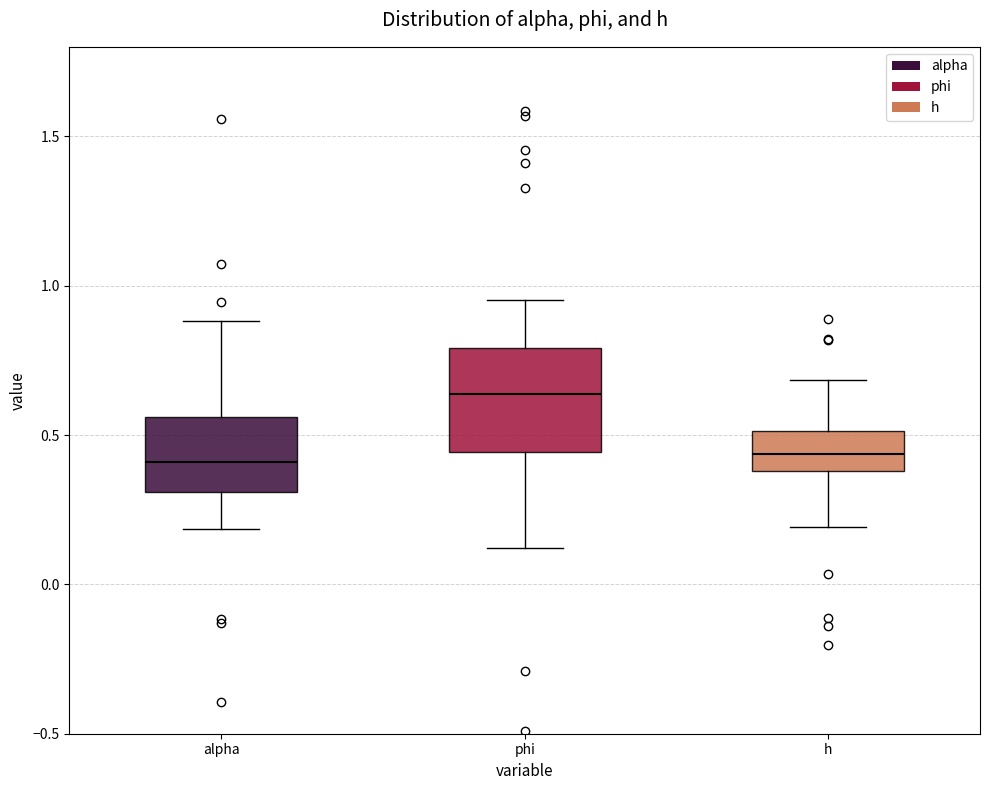

Where is the upper edge of the box for h on the y-axis? The values are not printed on the chart, so give them approximately, as read against the axis.

0.50